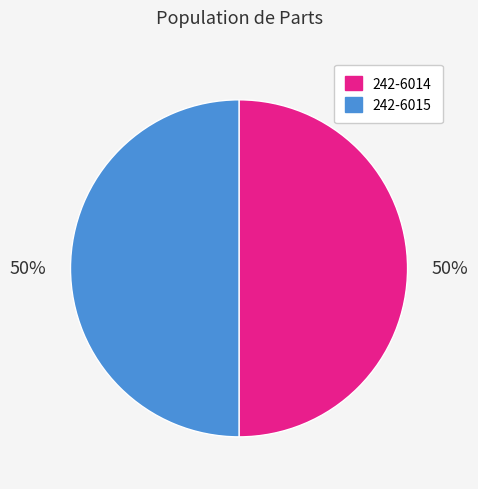

How many slices are in this pie chart?

2